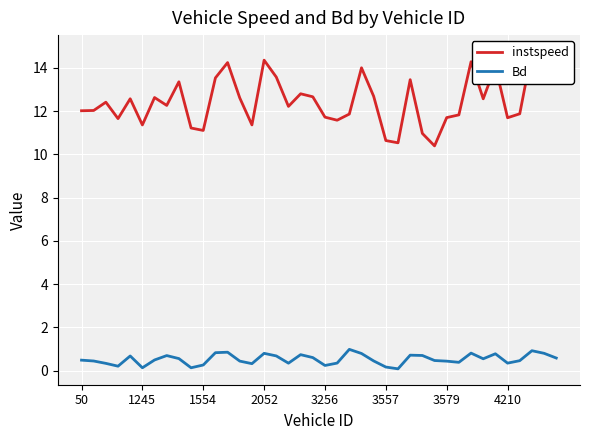

Where is Bd nearest to the value 0?

26